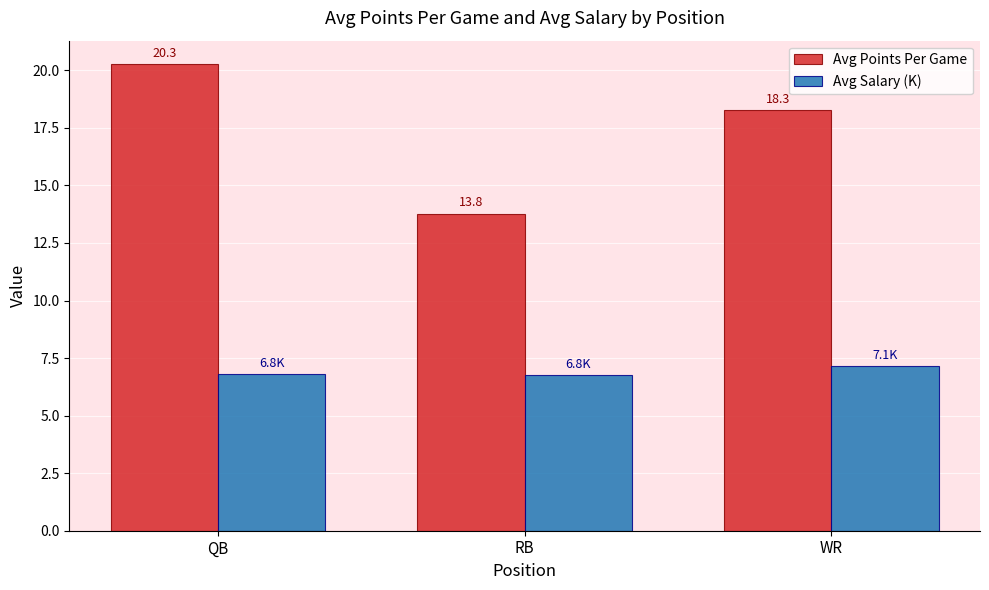

At how many categories does at least one series exceed 13?

3